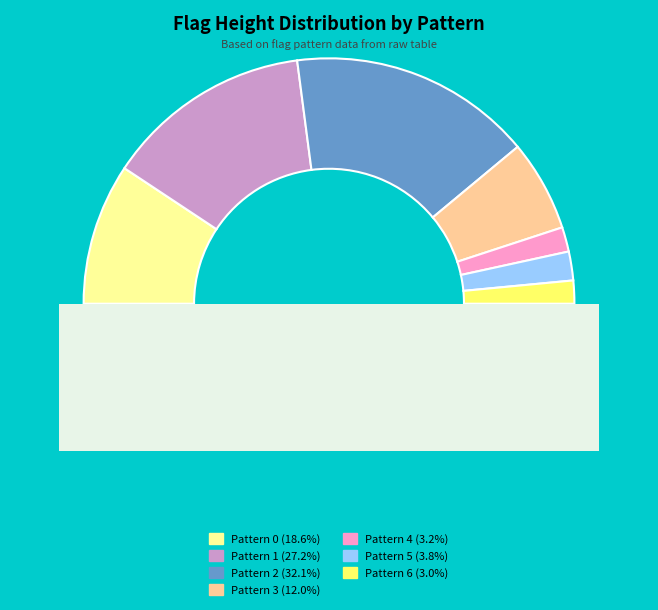

What percentage is the 2 slice, to the nearest percent?

32%